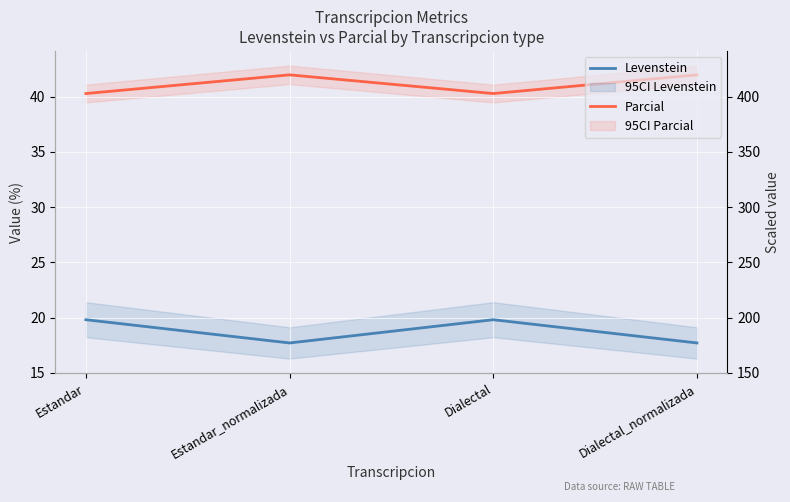

What is the average value of the Parcial series?

41.1